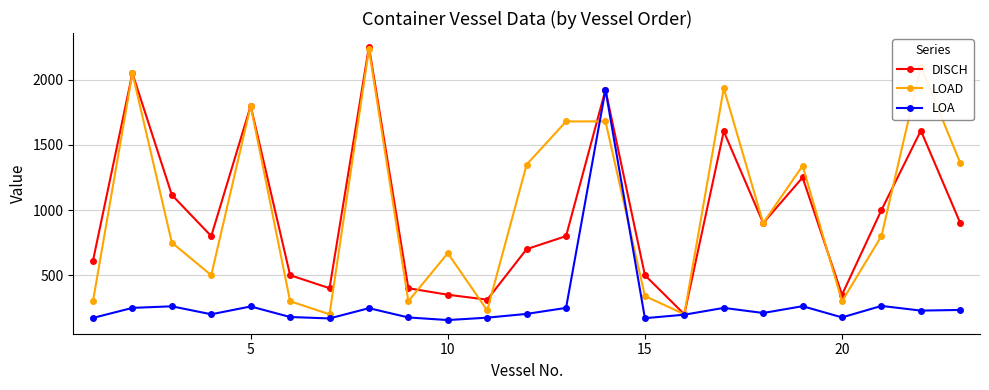

What is the difference between the maximum and minimum values in the LOAD series?

2035.0